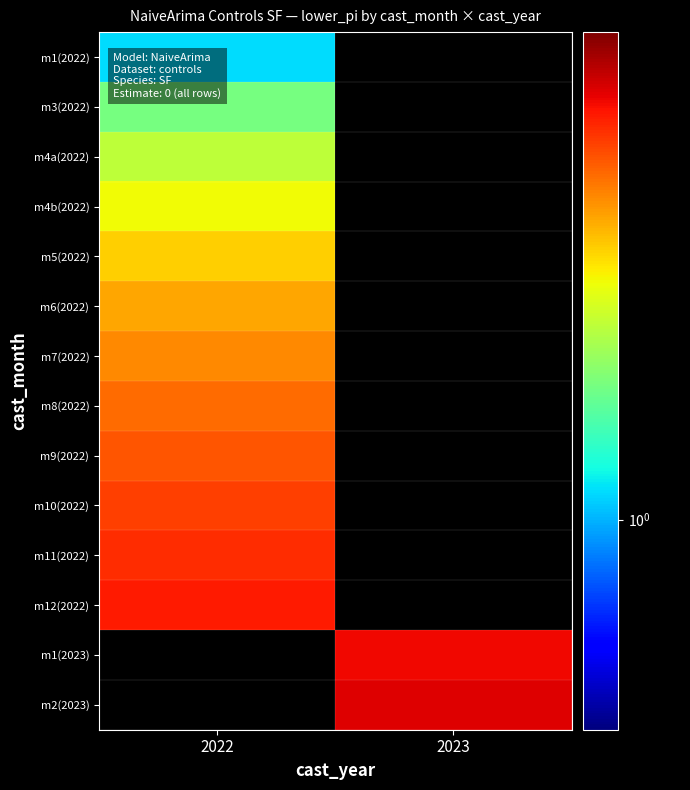

Which category has the highest value across all series?

2023